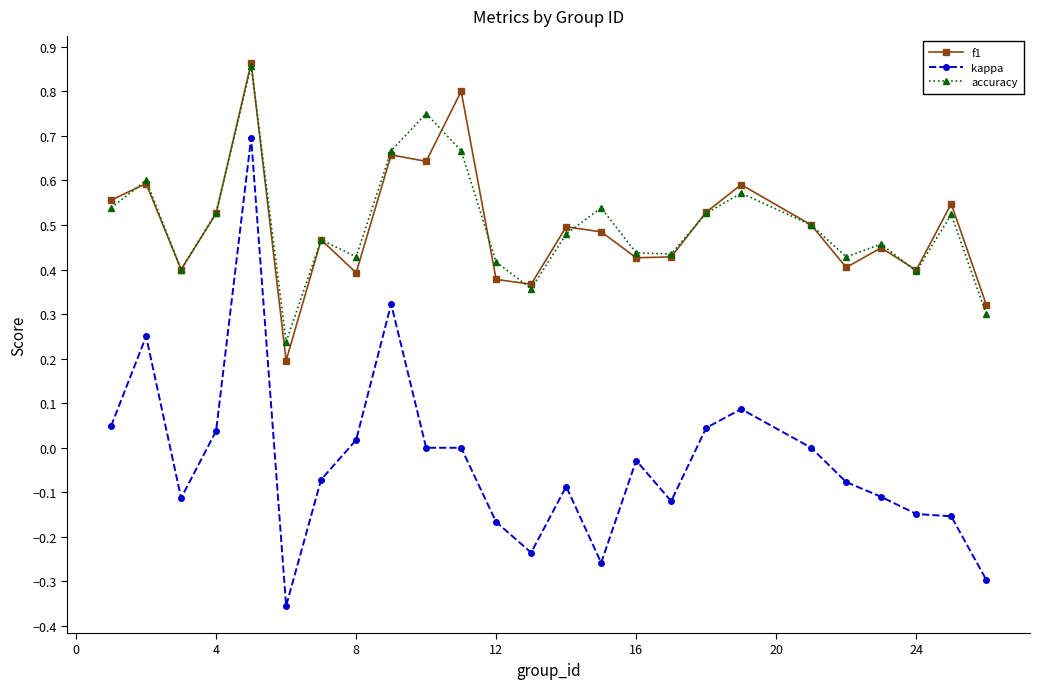

Which series has the widest spread of values?

kappa